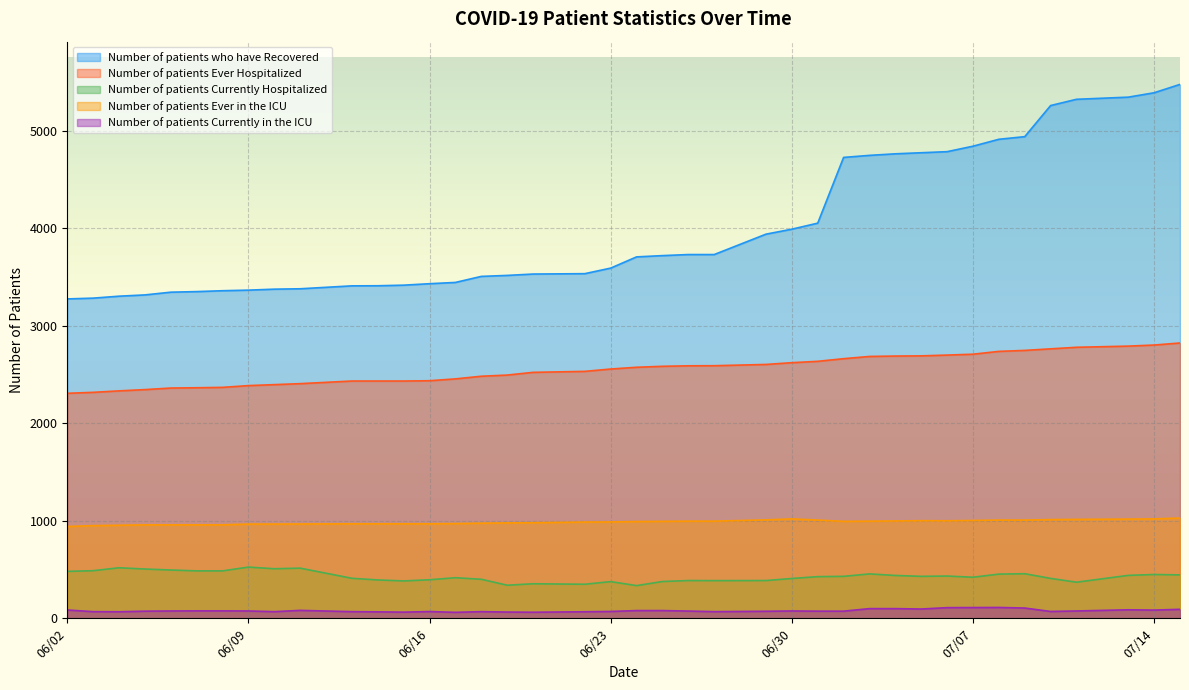

At which label is Number of patients Ever in the ICU closest to 984?

06/22/2020